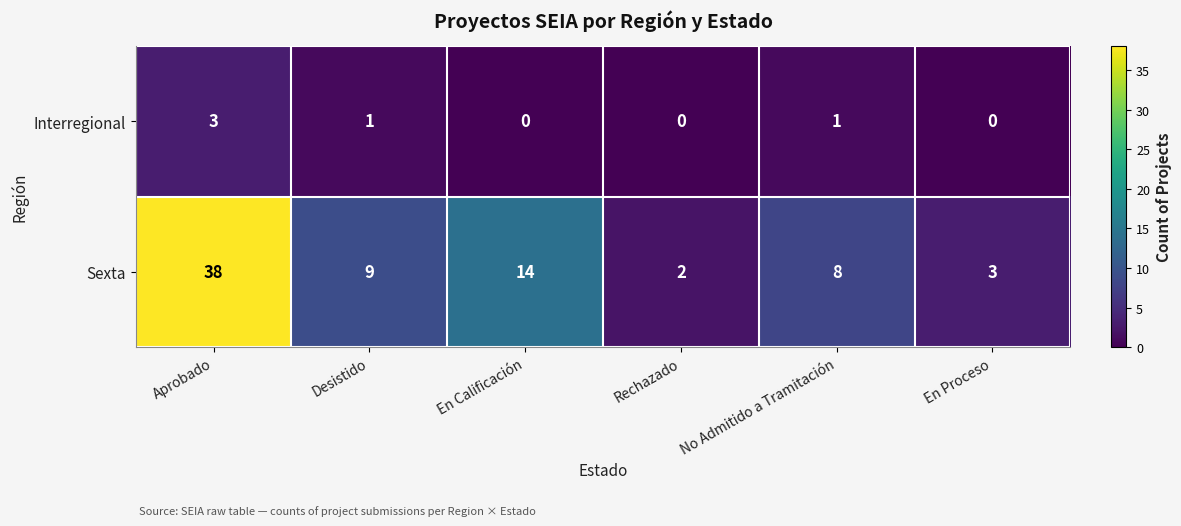

Reading left to right, extract all data points from this chart.

Interregional: 3	1	0	0	1	0
Sexta: 38	9	14	2	8	3